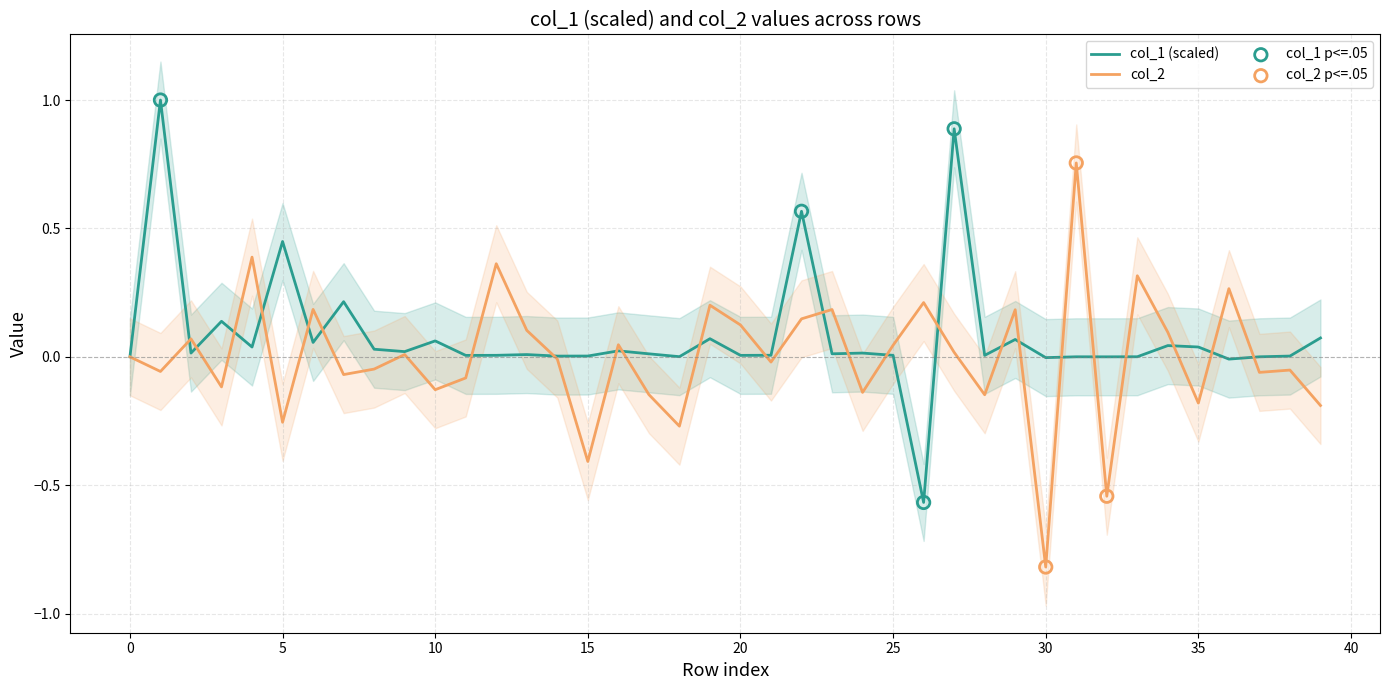

What are all the series names shown in the legend?

col_1, col_2